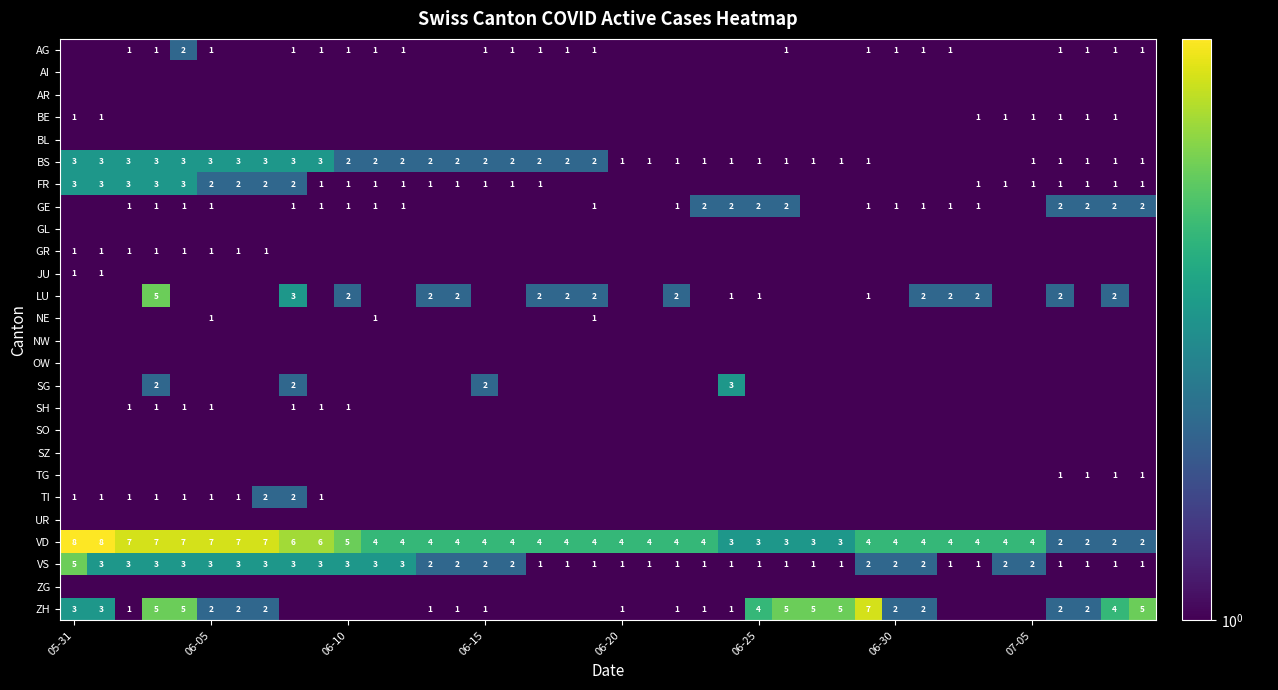

What is the average value of the VD series?

4.5